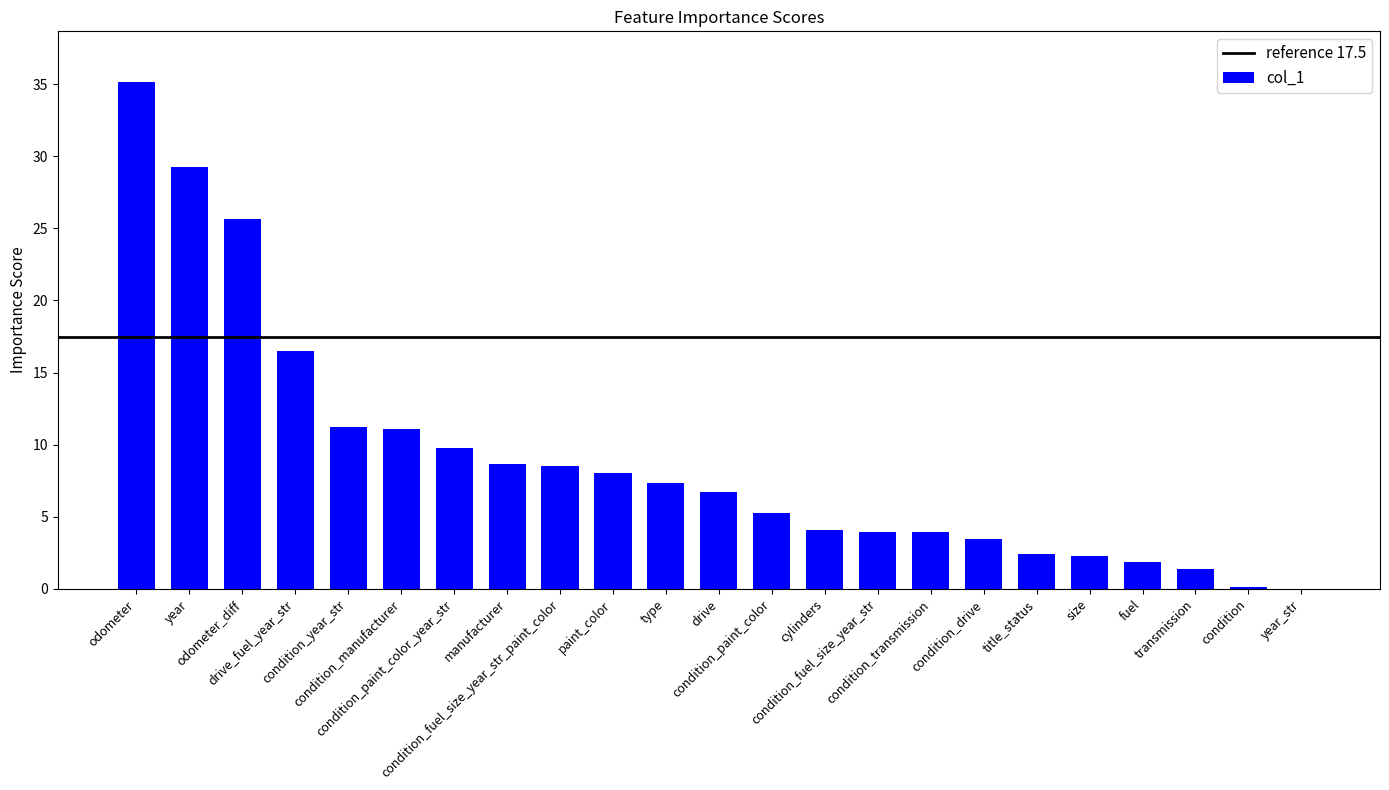

What is the greatest value displayed?

35.1